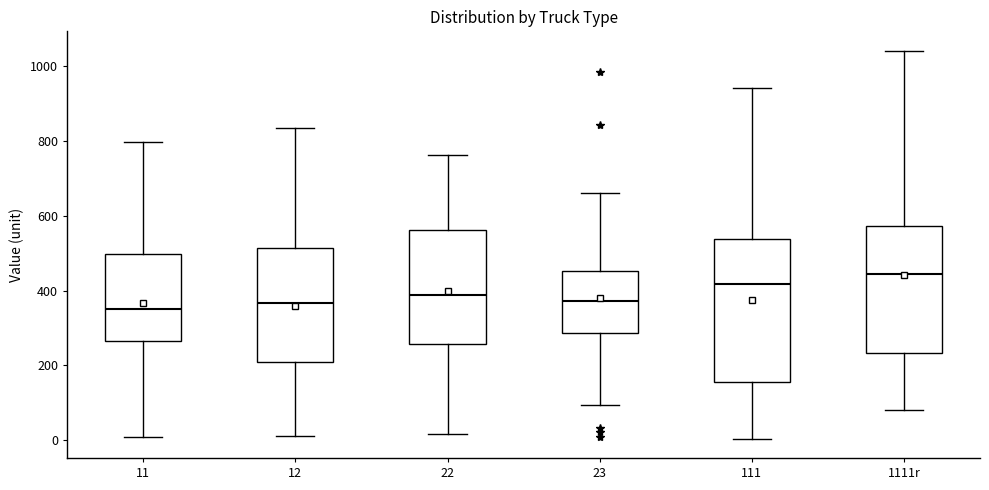

Reading left to right, transcribe this box plot: for each box, give where its median line is, the range the box spans, and where its two whiskers end, as read against the y-axis. The values are not printed on the chart, so give them approximately, as read against the axis.

11: median 360, box 260 to 500, whiskers 0 to 800
12: median 360, box 200 to 520, whiskers 20 to 840
22: median 380, box 260 to 560, whiskers 20 to 760
23: median 380, box 280 to 460, whiskers 100 to 660
111: median 420, box 160 to 540, whiskers 0 to 940
1111r: median 440, box 240 to 580, whiskers 80 to 1040